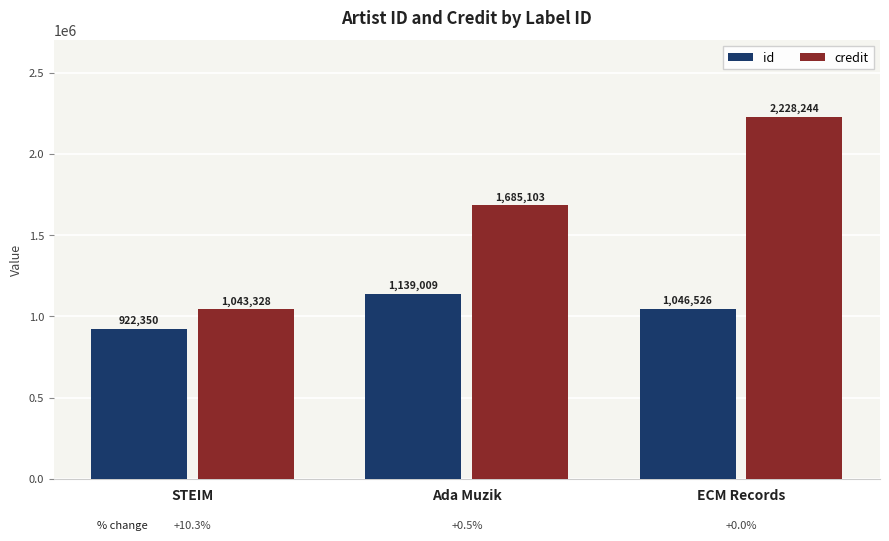

What is the sum of the id values at Ada Muzik and STEIM?

2061359